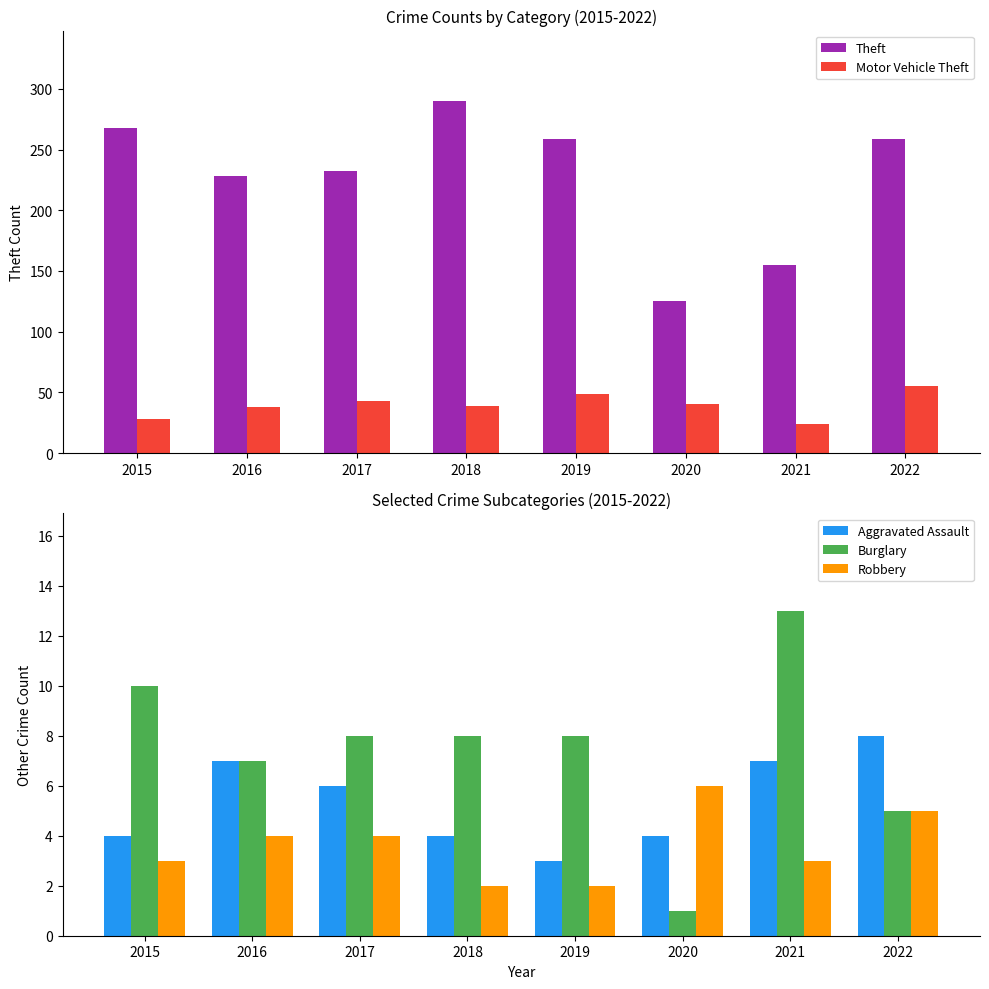

What is the highest value of the Theft series?

290